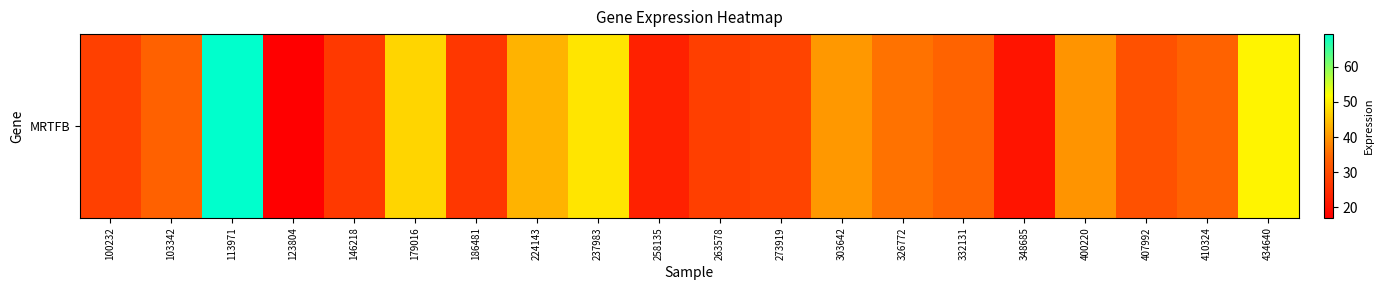

Approximately how many times larger is the value at 237983 compared to 263578?

1.7